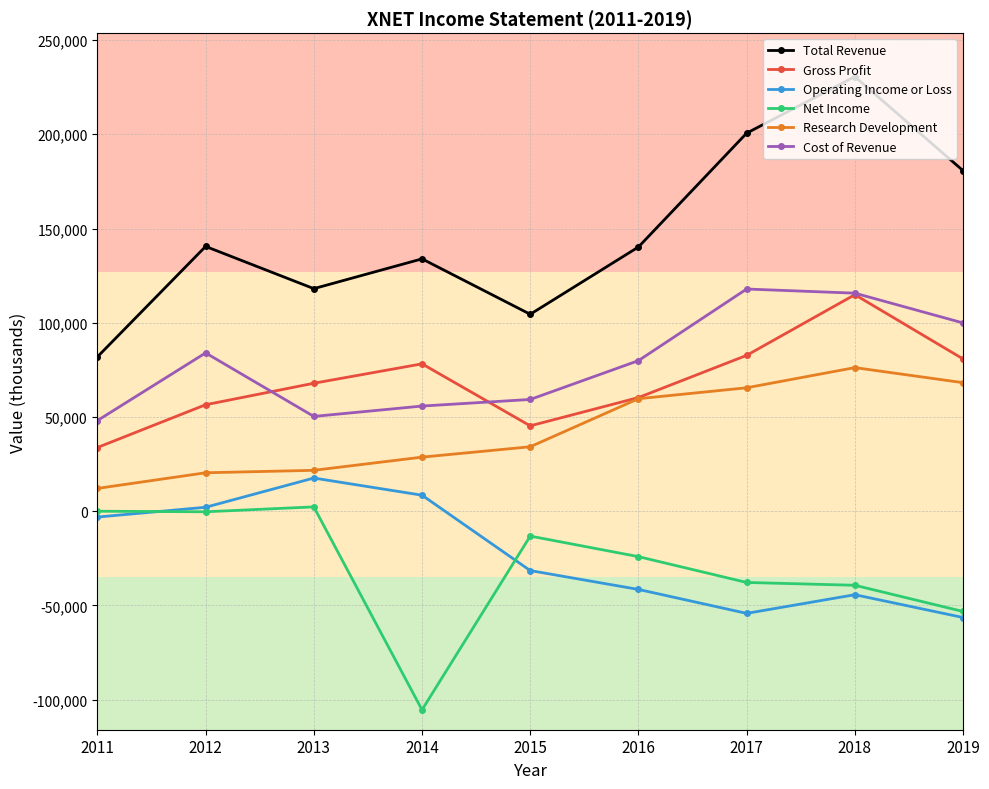

What is the value of the Net Income point at the 4th from the left?

-105400